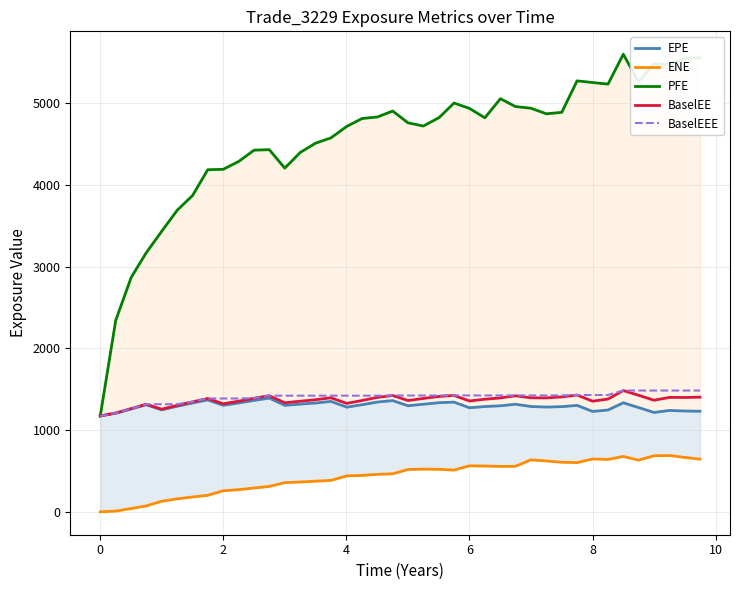

Reading right to left, what are all the values shown in this chart?

EPE: 1231.5	1234.1	1241.3	1216.7	1276.8	1334.6	1246.7	1228.8	1303.2	1287.7	1282.4	1289.4	1317.2	1298.2	1288.8	1274.3	1342.8	1336.0	1317.7	1298.4	1361.6	1344.1	1311.4	1281.6	1351.9	1332.5	1318.8	1303.8	1392.0	1364.3	1332.7	1304.1	1370.4	1332.8	1292.6	1248.4	1310.8	1259.9	1207.2	1174.0
ENE: 645.2	665.0	689.5	686.1	632.8	678.0	641.5	646.4	602.6	606.7	622.9	636.4	557.5	556.2	561.0	563.6	511.2	520.8	522.5	518.7	465.5	459.3	446.4	439.9	384.8	375.2	365.5	357.3	311.4	292.1	271.4	257.8	202.3	181.9	159.3	129.9	72.3	40.8	8.8	0.0
PFE: 5557.9	5553.4	5477.1	5485.1	5262.9	5601.1	5235.3	5254.6	5275.1	4889.7	4871.7	4940.1	4960.8	5056.9	4822.8	4938.2	5003.7	4824.7	4722.1	4761.1	4905.8	4833.3	4814.1	4717.2	4577.0	4512.4	4399.3	4206.9	4432.9	4426.9	4289.1	4192.5	4187.2	3871.8	3691.9	3433.8	3170.6	2869.3	2343.7	1174.0
BaselEE: 1403.5	1399.7	1401.0	1366.2	1427.0	1484.7	1380.5	1354.3	1429.7	1406.5	1394.5	1395.8	1420.1	1394.1	1378.3	1357.3	1424.9	1412.5	1387.7	1362.3	1423.9	1401.1	1362.5	1327.2	1396.0	1372.0	1354.2	1334.9	1421.9	1390.3	1354.8	1322.7	1387.2	1346.5	1303.4	1256.6	1317.1	1263.9	1209.1	1174.0
BaselEEE: 1484.7	1484.7	1484.7	1484.7	1484.7	1484.7	1429.7	1429.7	1429.7	1424.9	1424.9	1424.9	1424.9	1424.9	1424.9	1424.9	1424.9	1423.9	1423.9	1423.9	1423.9	1421.9	1421.9	1421.9	1421.9	1421.9	1421.9	1421.9	1421.9	1390.3	1387.2	1387.2	1387.2	1346.5	1317.1	1317.1	1317.1	1263.9	1209.1	1174.0